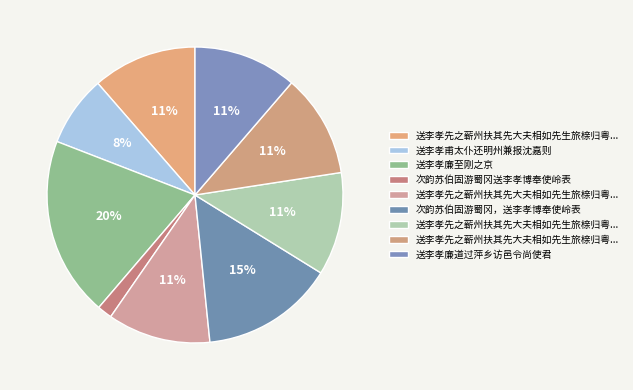

How many segments does this pie chart have?

9